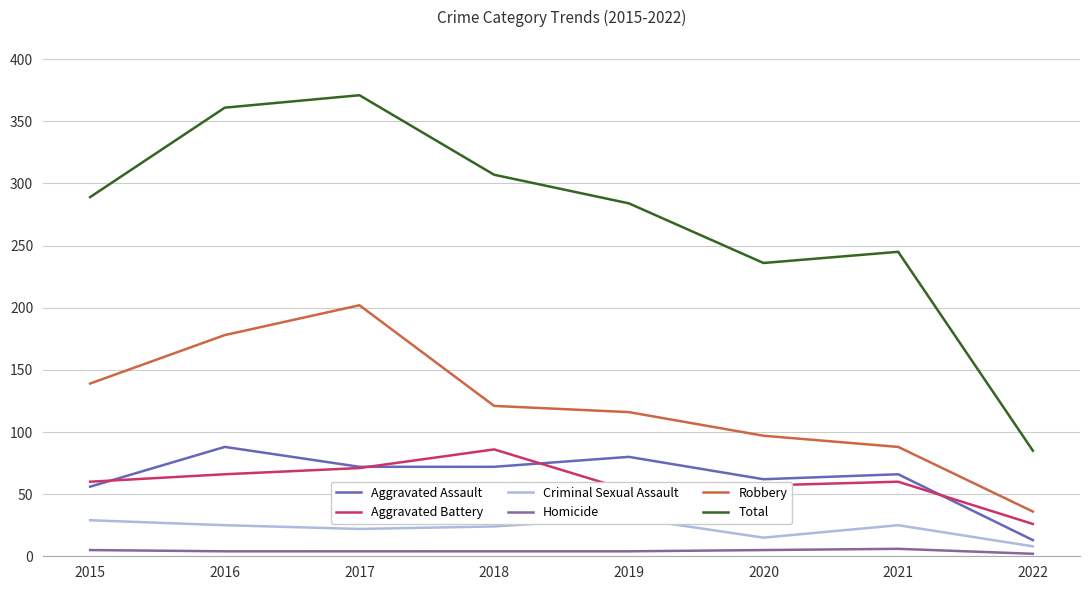

At which label does Aggravated Battery first exceed 60?

2016